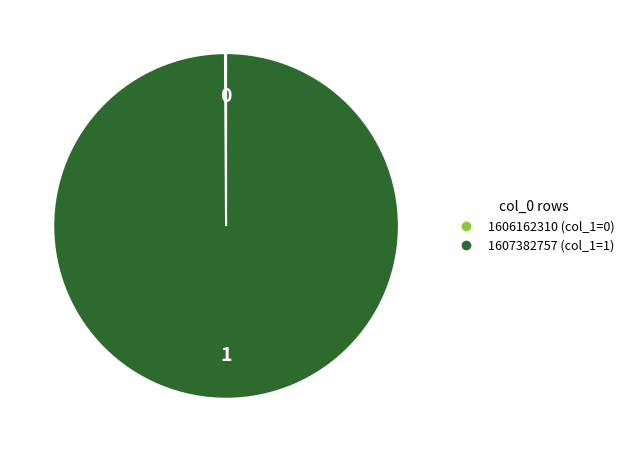

Does 1607382757 represent more than half of the total?

Yes